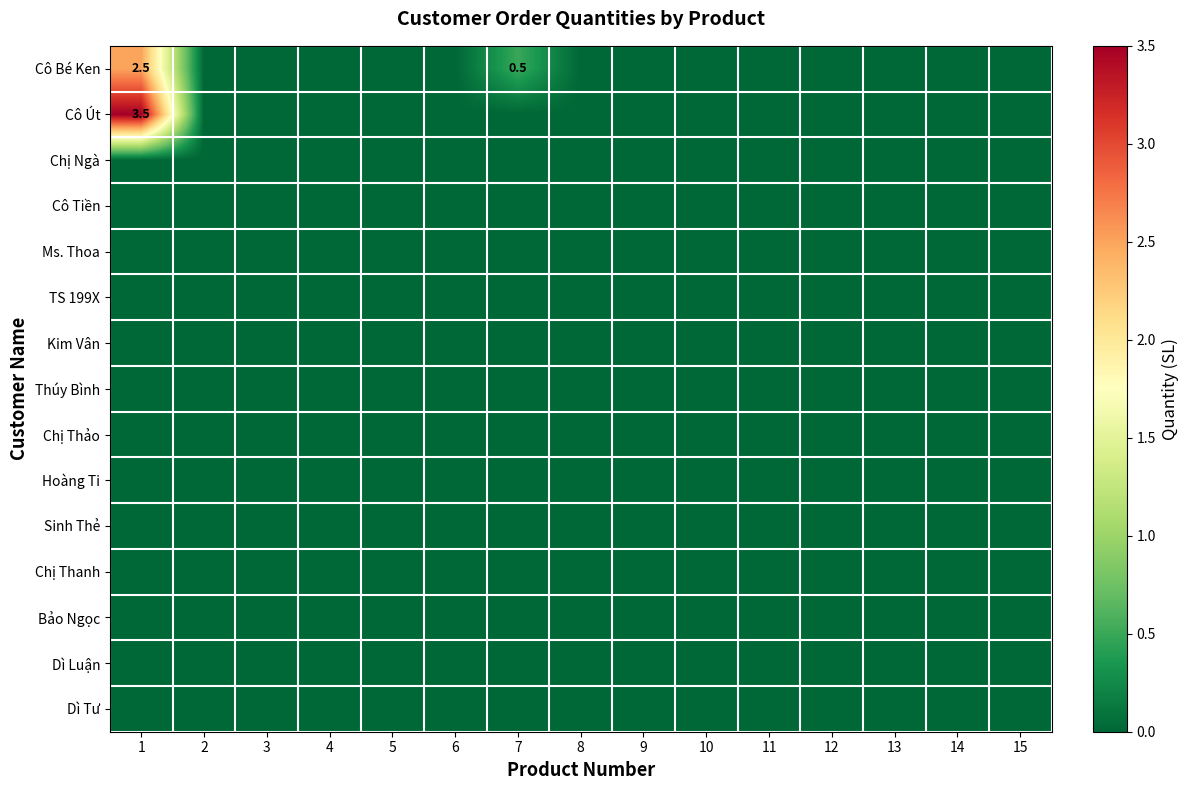

Is it true that Kim Vân equals 0.0 at 5?

True